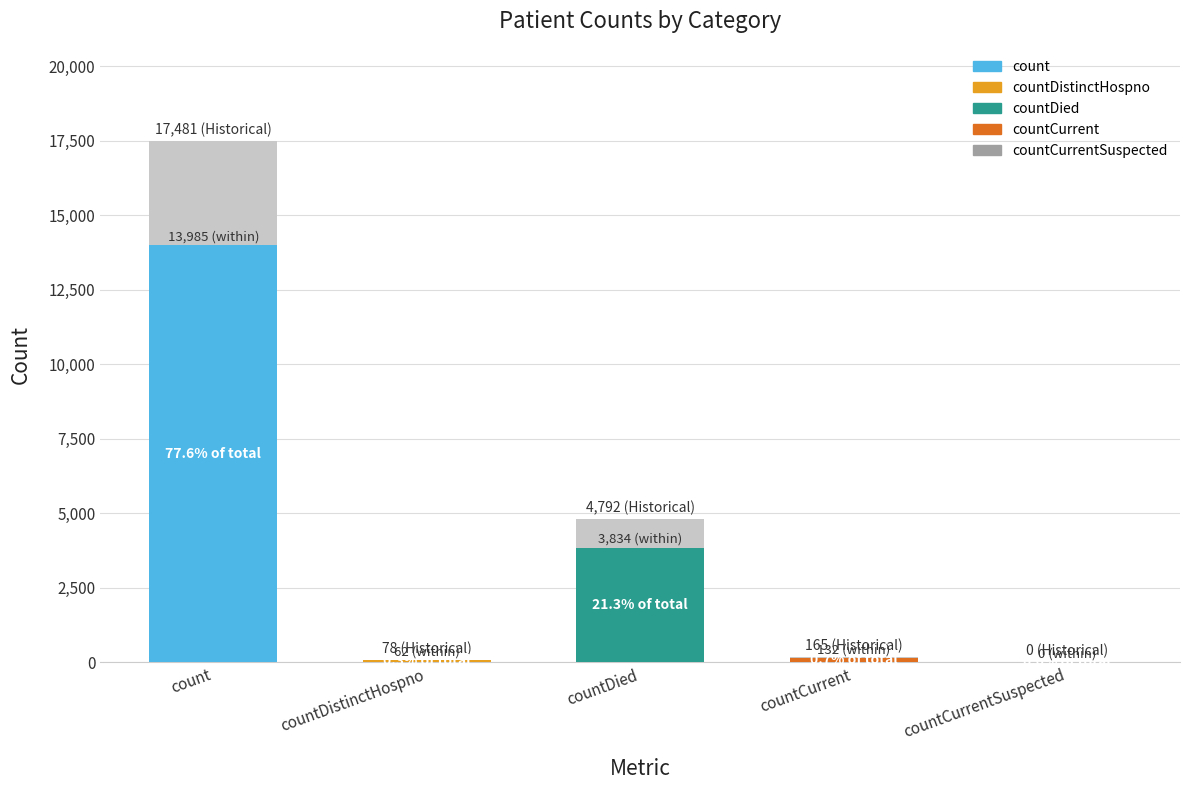

List the labels in order of value, smallest first.

countCurrentSuspected, countDistinctHospno, countCurrent, countDied, count